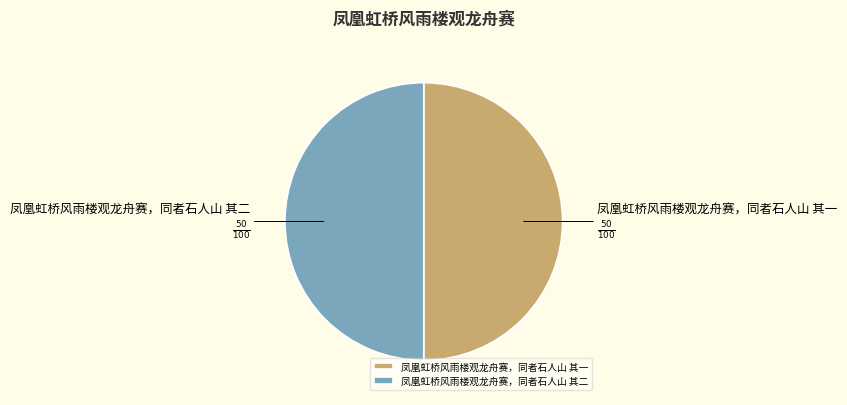

Combined, do 凤凰虹桥风雨楼观龙舟赛，同者石人山 其二 and 凤凰虹桥风雨楼观龙舟赛，同者石人山 其一 account for over 50%?

Yes